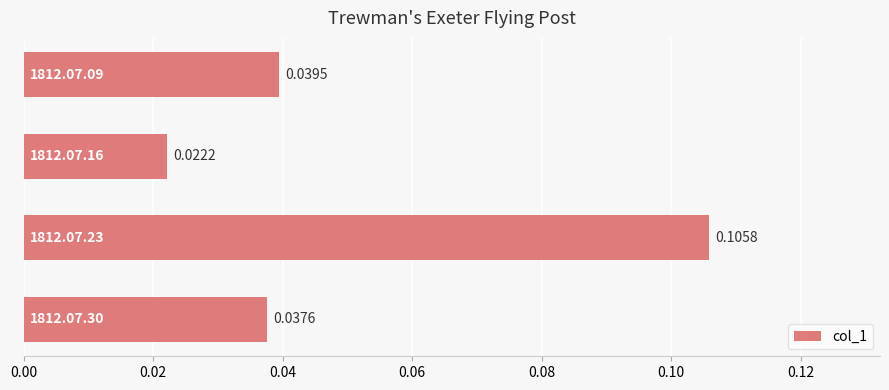

How many bars are there in total?

4